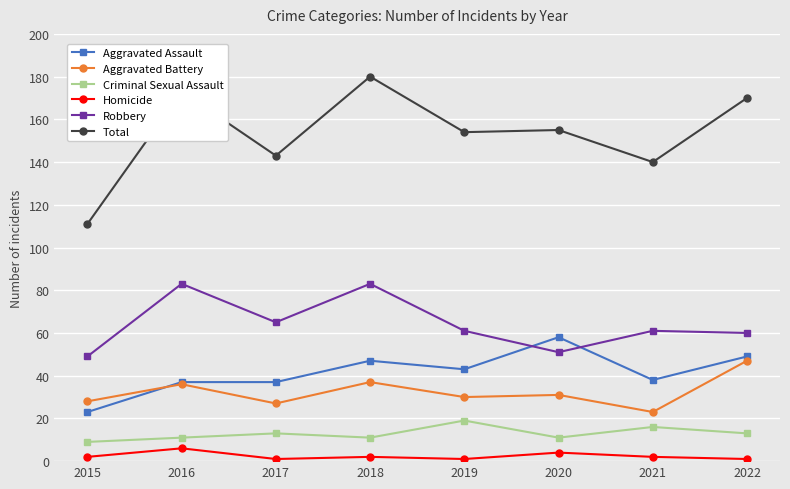

At 2017, list the series in order from smallest to largest.

Homicide, Criminal Sexual Assault, Aggravated Battery, Aggravated Assault, Robbery, Total